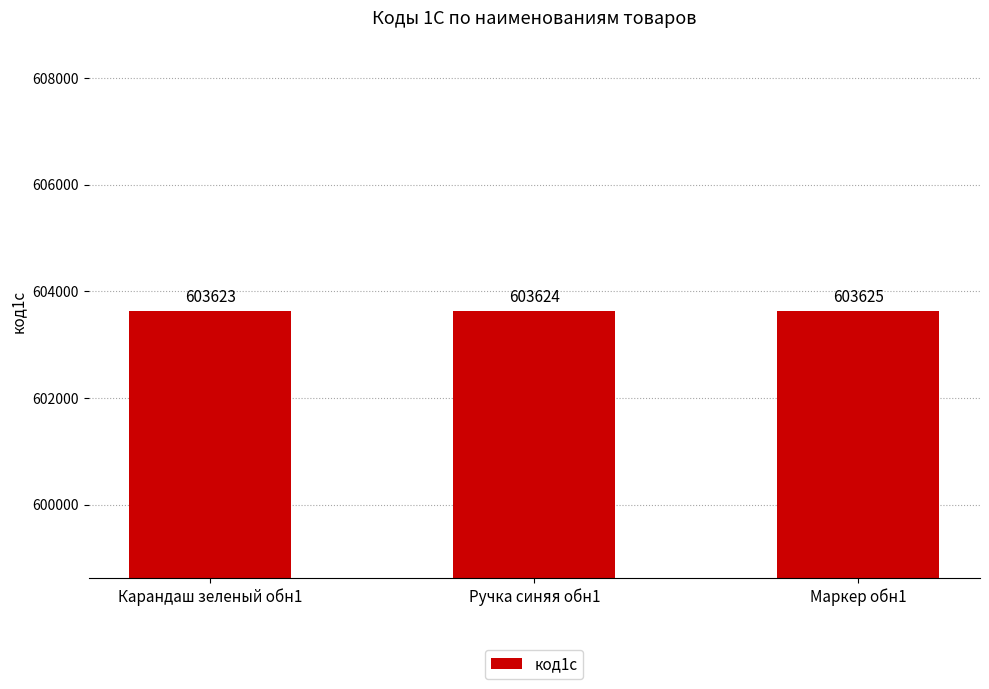

At which category does the chart reach its minimum across all series?

Карандаш зеленый обн1